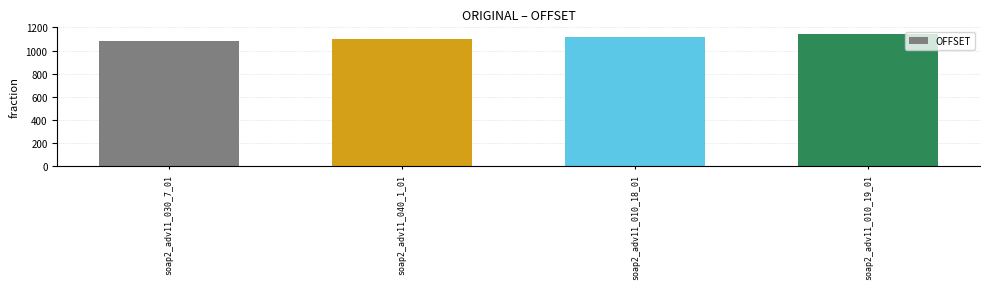

Reading right to left, list all the values displayed in this chart.

1144	1122	1101	1080